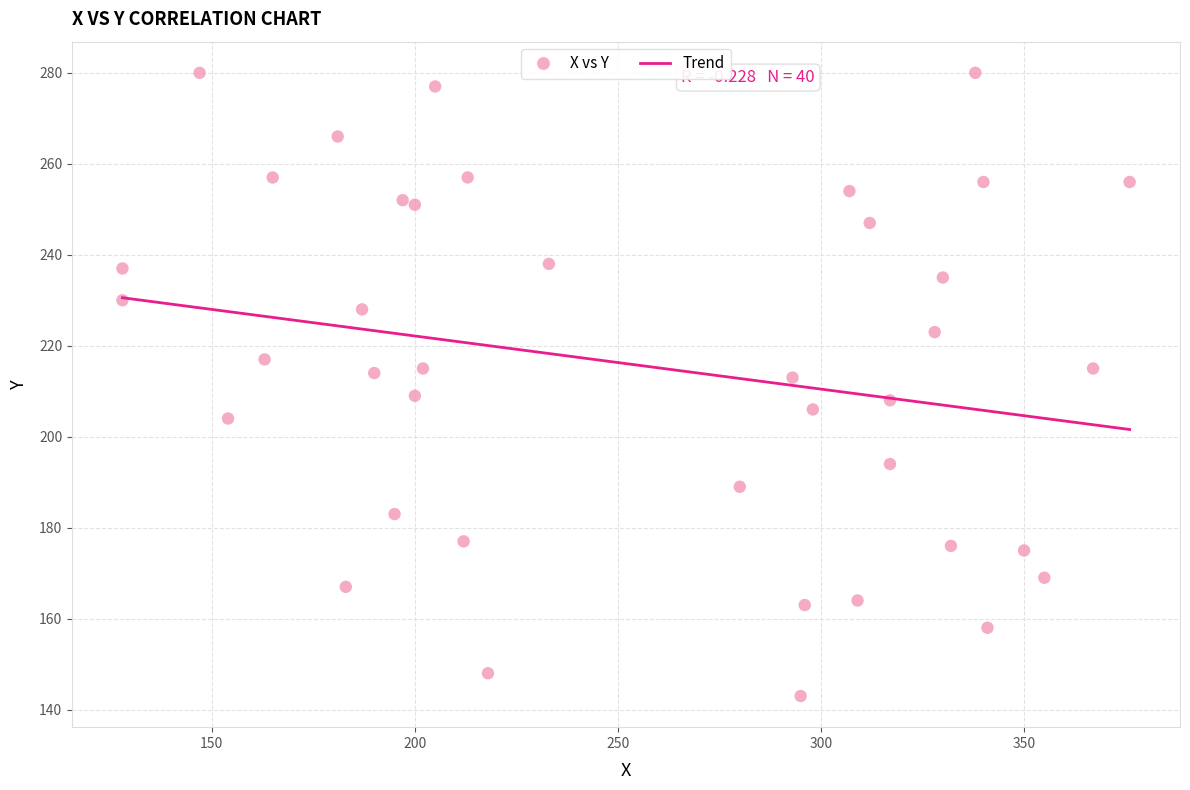

What is the range of X values (max minus min)?

248